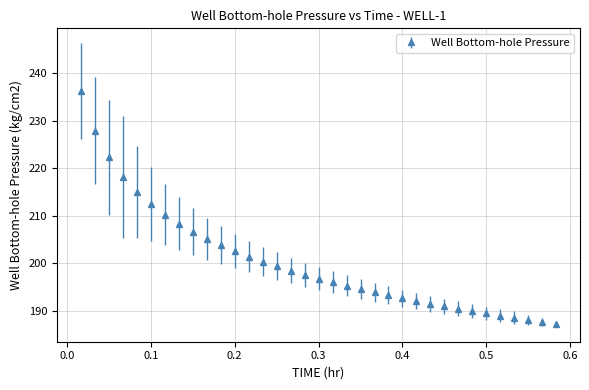

What is the average value?

200.4